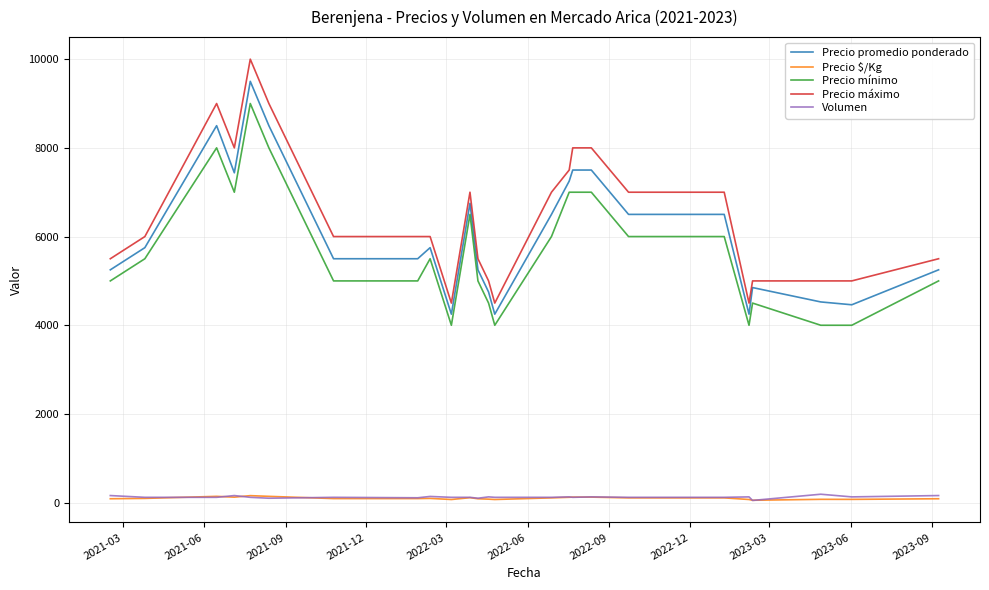

True or false: Precio $/Kg and Precio mínimo cross at least once.

False